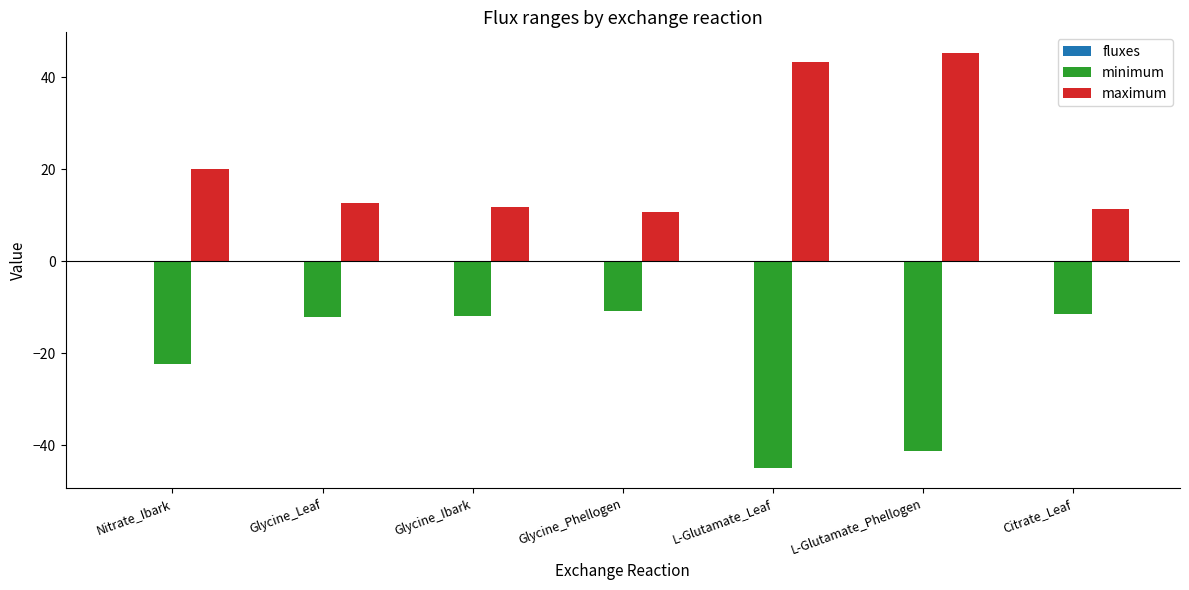

True or false: maximum has a value of 3.5 at Glycine_Phellogen.

False